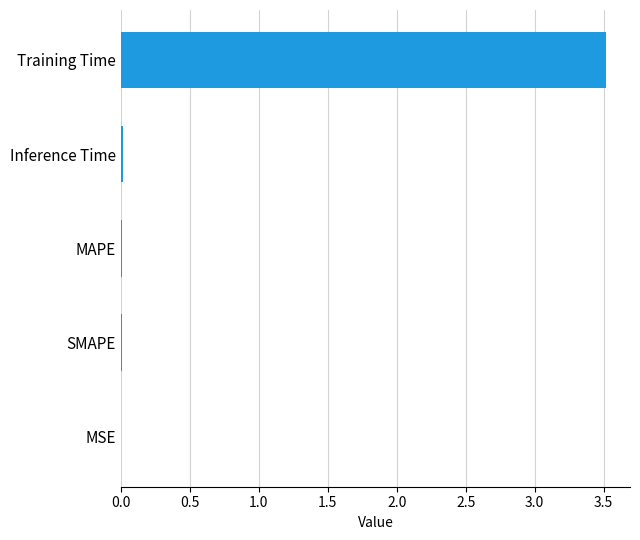

Which category has the highest value across all series?

Training Time